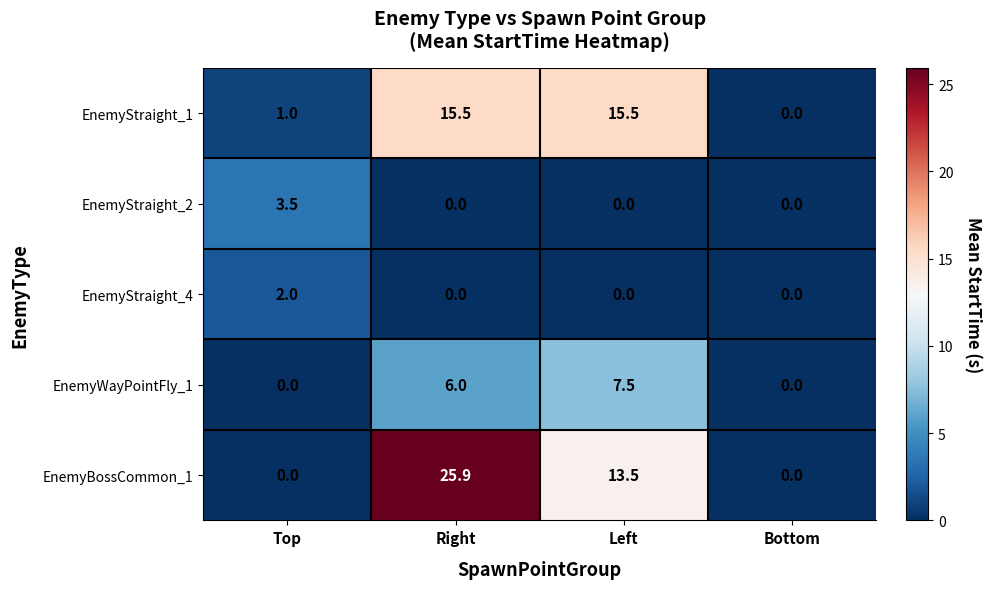

Between Top and Bottom, which series saw the biggest shift?

EnemyStraight_2